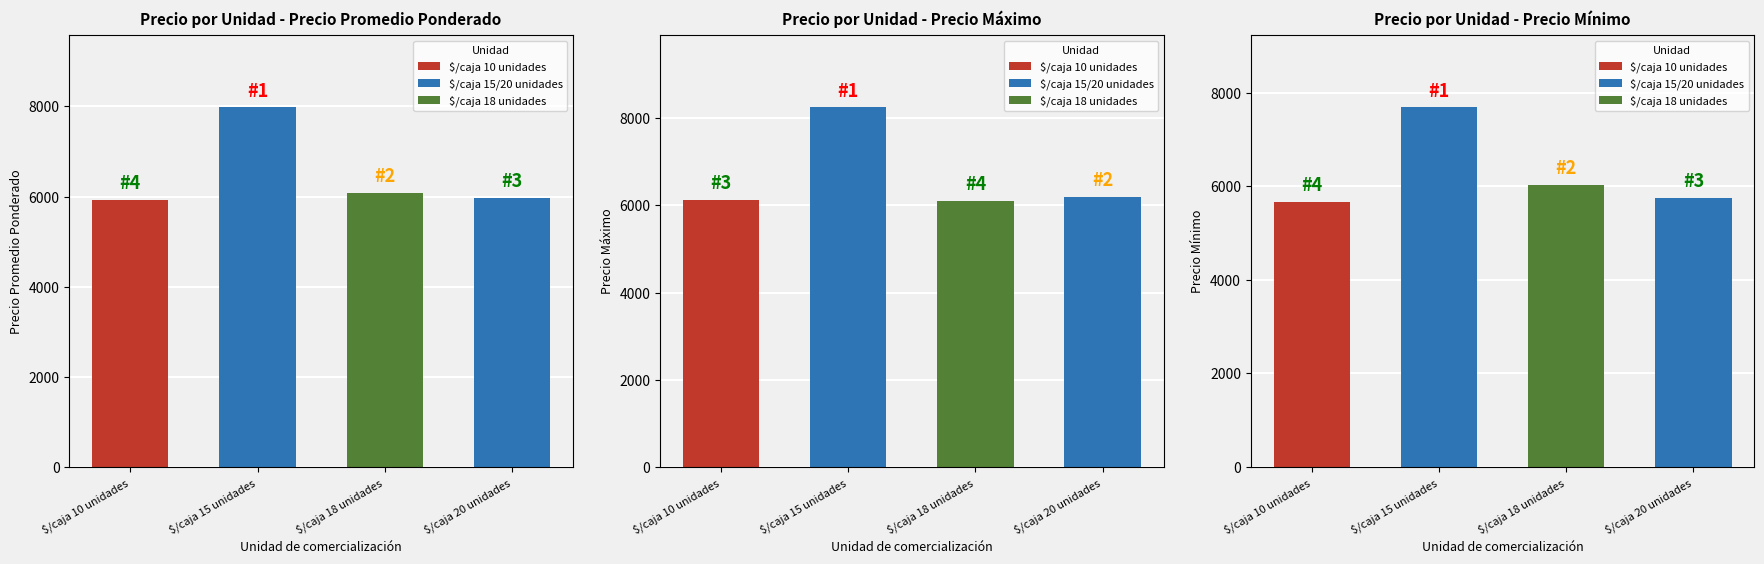

Reading left to right, transcribe all the data shown in this chart.

Precio Promedio Ponderado: $/caja 10 unidades=5935	$/caja 15 unidades=7981	$/caja 18 unidades=6088	$/caja 20 unidades=5964
Precio Máximo: $/caja 10 unidades=6125	$/caja 15 unidades=8250	$/caja 18 unidades=6100	$/caja 20 unidades=6188
Precio Mínimo: $/caja 10 unidades=5662	$/caja 15 unidades=7688	$/caja 18 unidades=6025	$/caja 20 unidades=5750